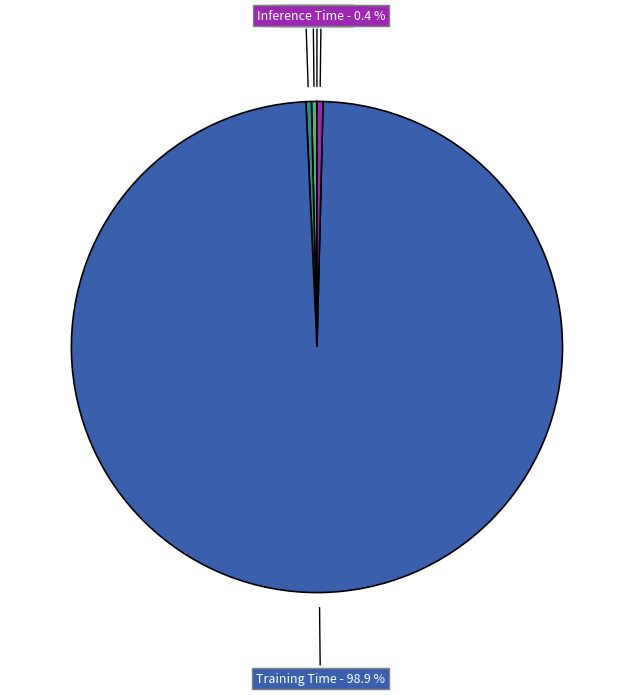

What is the majority slice?

Training Time